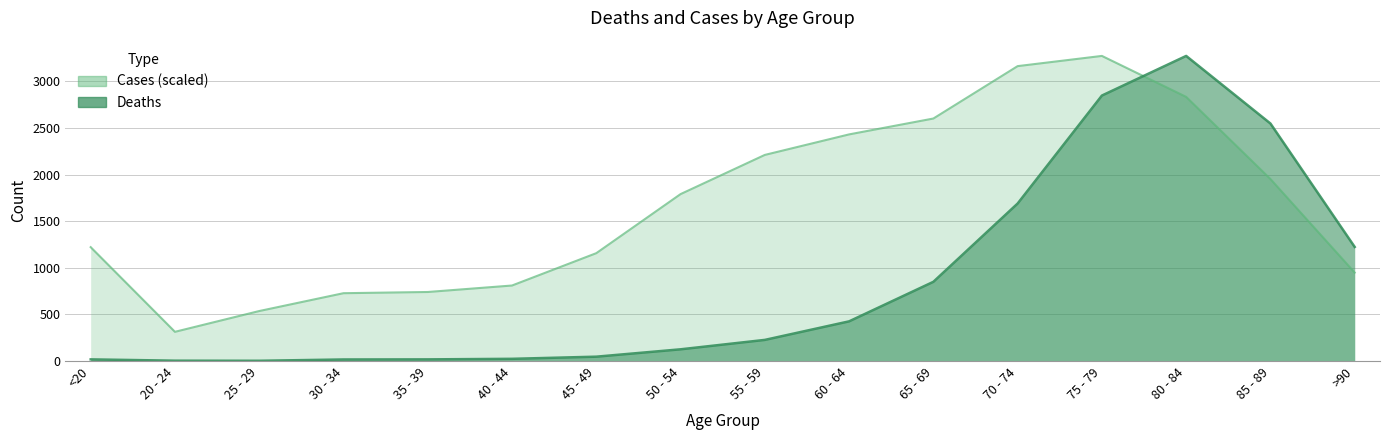

Between 75 - 79 and 35 - 39, which is larger?

75 - 79